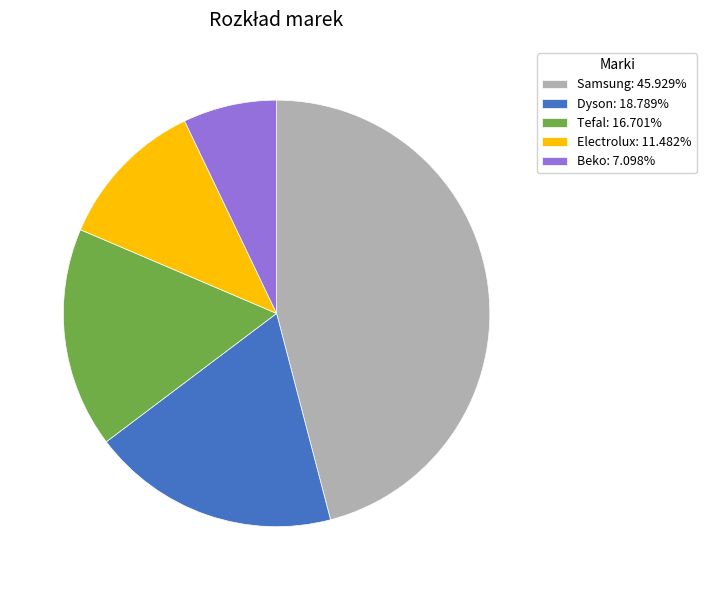

Which slice is the largest?

Samsung